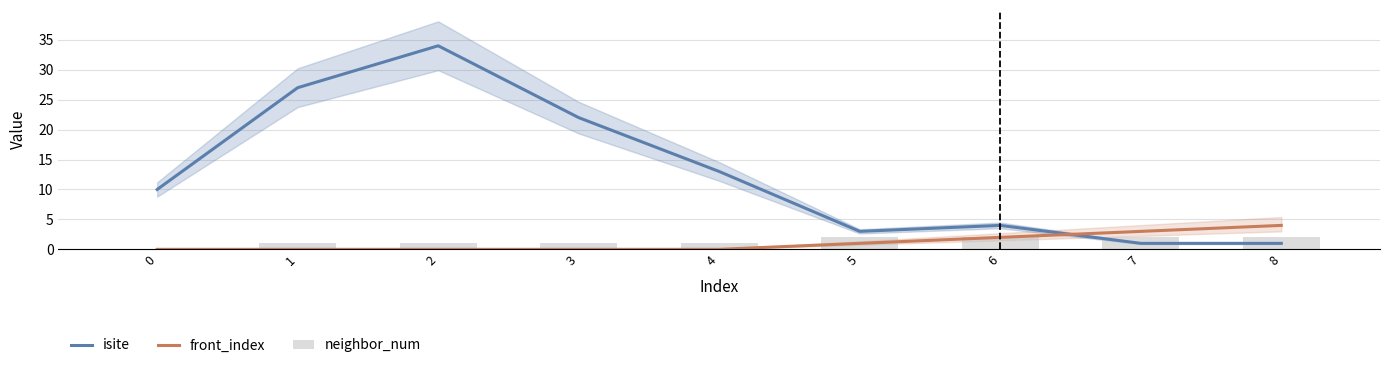

Which series has the widest spread of values?

isite